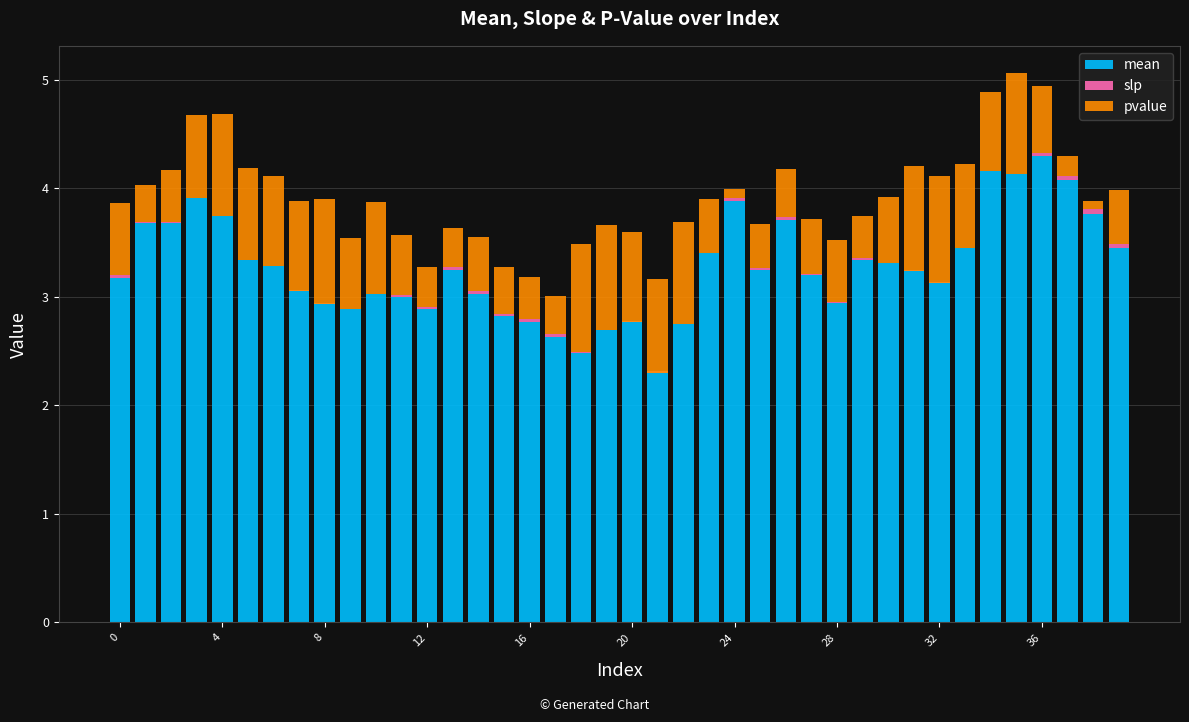

Rank the series by their average value, from lowest to highest.

slp, pvalue, mean